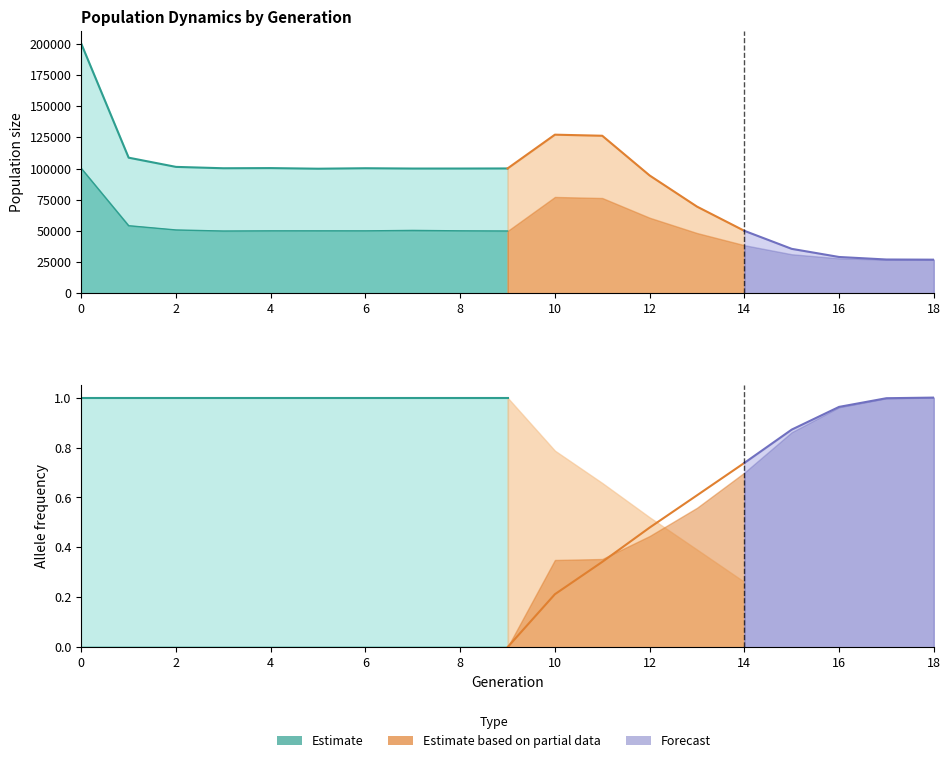

What is the sum of all male_size values?

970417.0